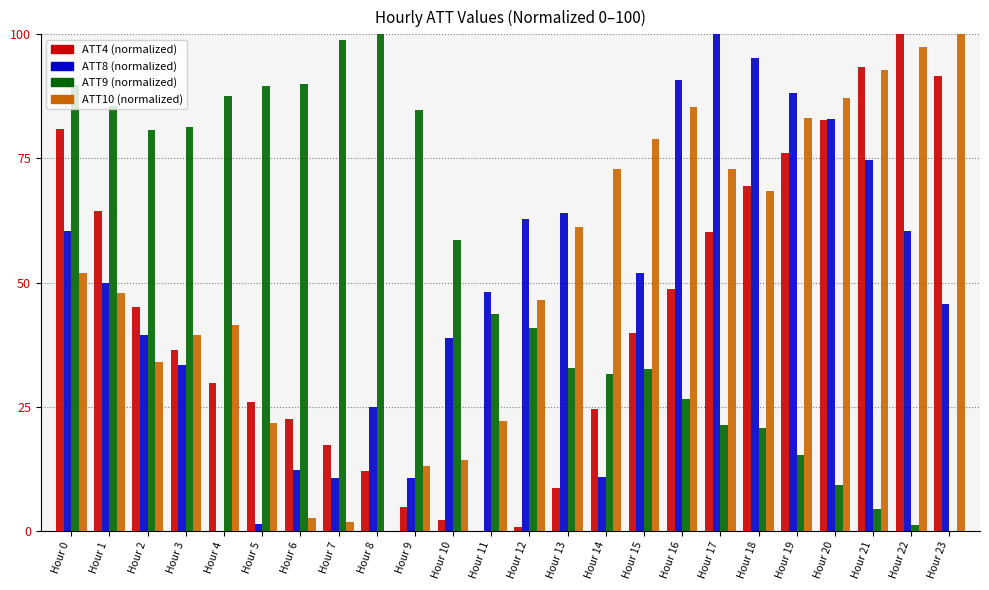

Is it true that ATT4 (normalized) equals 79.2 at Hour 2?

False